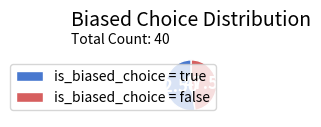

How many slices are in this pie chart?

2